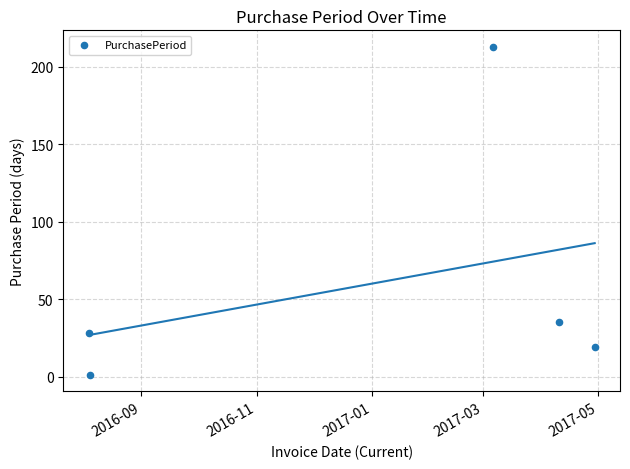

What is the average X value?

17163